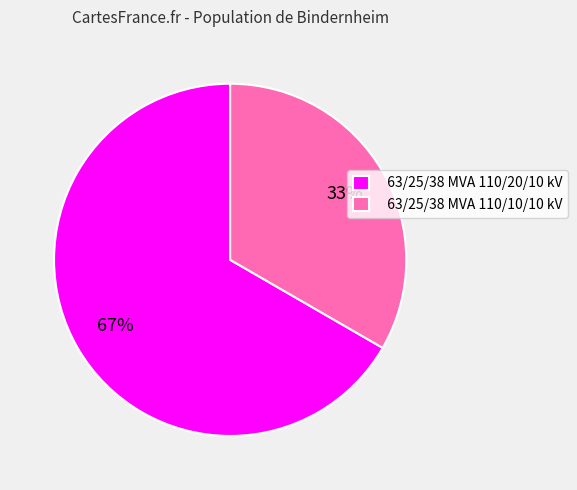

How many segments does this pie chart have?

2